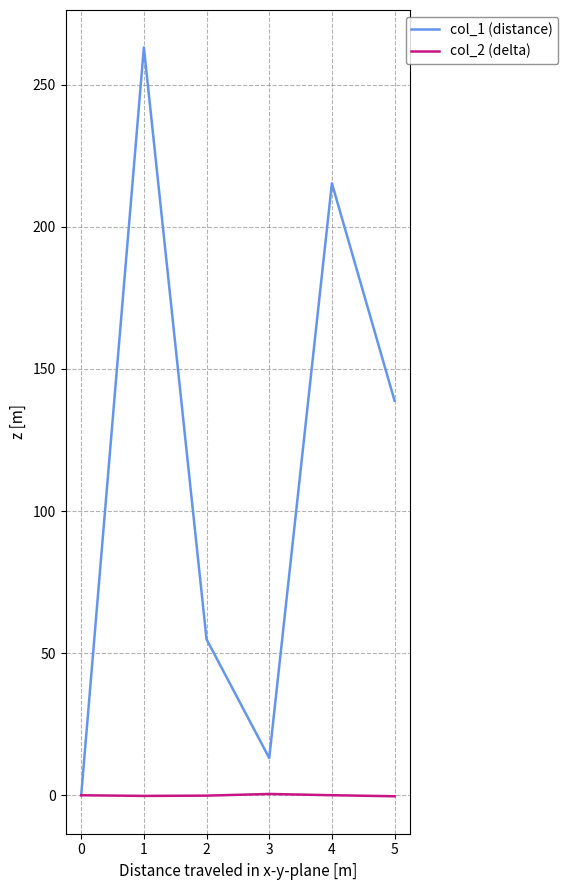

The col_1 (distance) series shows 0.0 at 0. True or false?

True